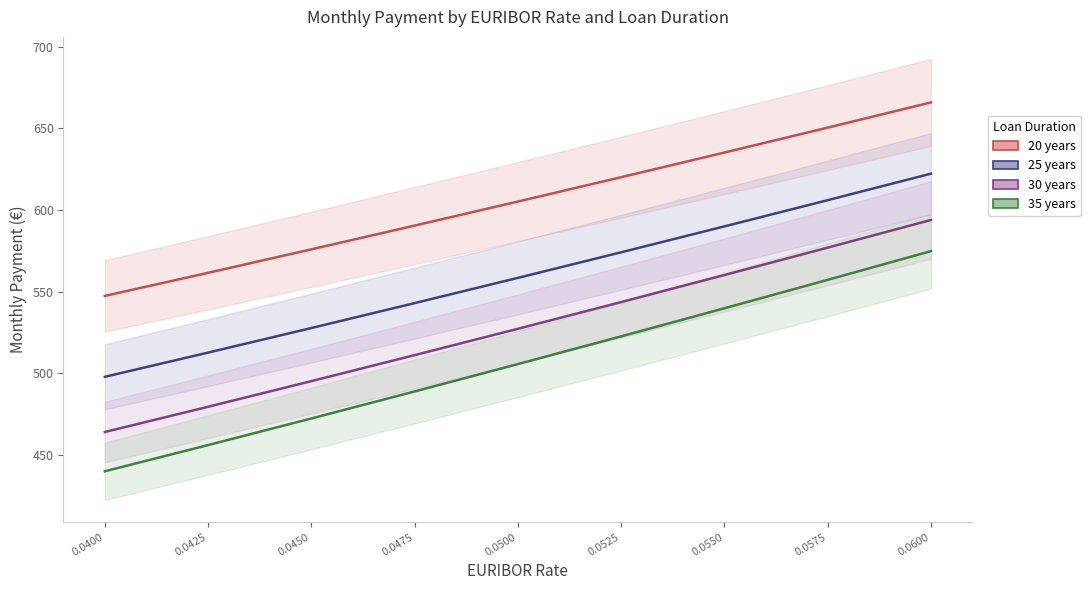

What is the difference between the 20 years values at 0.0425 and 0.045?

14.4